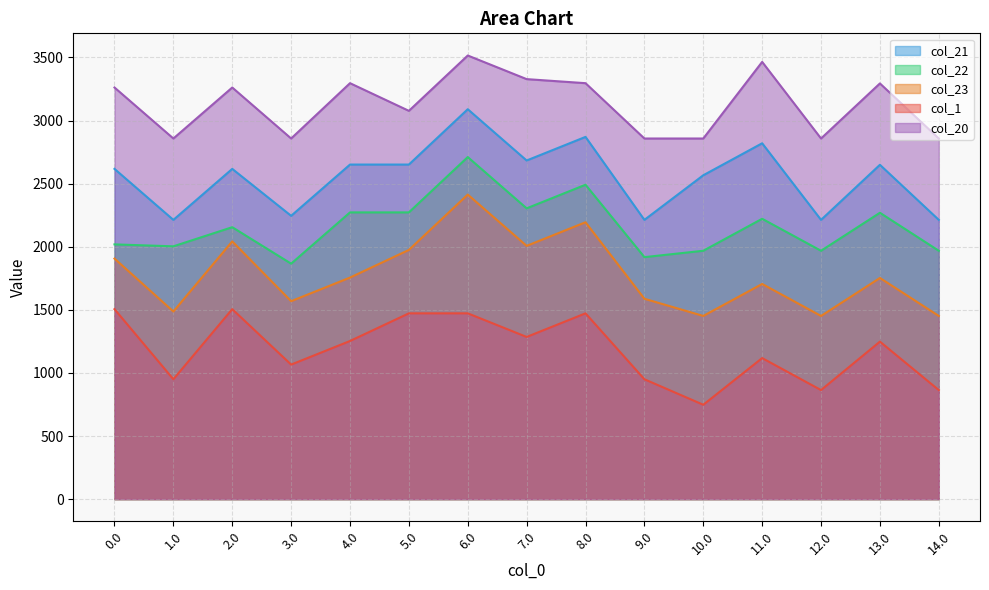

What are all the series names shown in the legend?

col_21, col_22, col_23, col_1, col_20